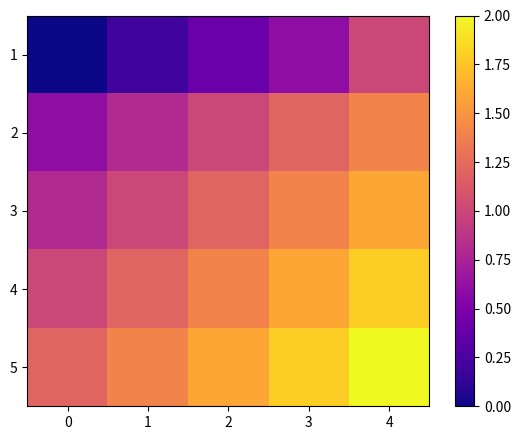

At which category is the sum across all series the highest?

4